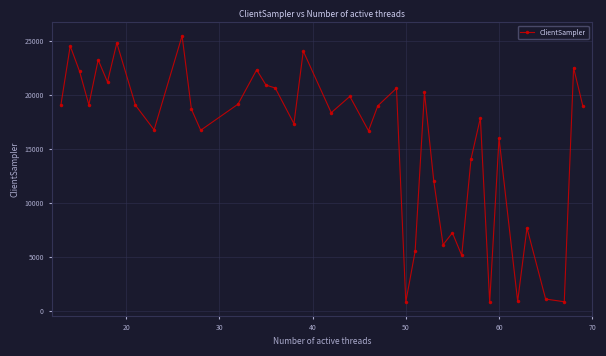

What is the value of the 19th point from the left?

18339.0